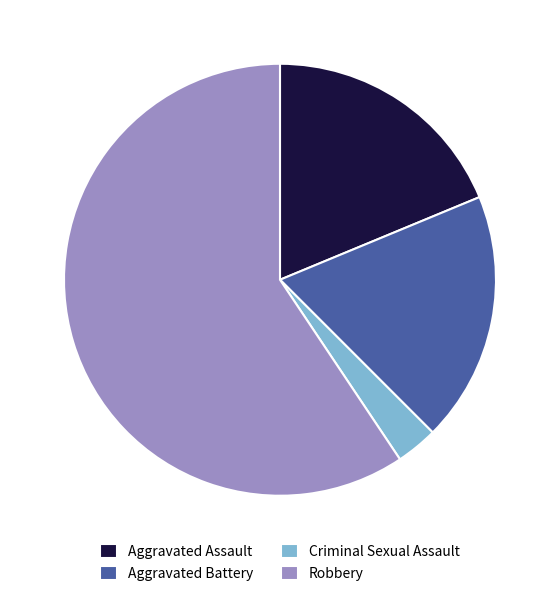

What is the ratio of the value at Aggravated Assault to the value at Criminal Sexual Assault?

6.0